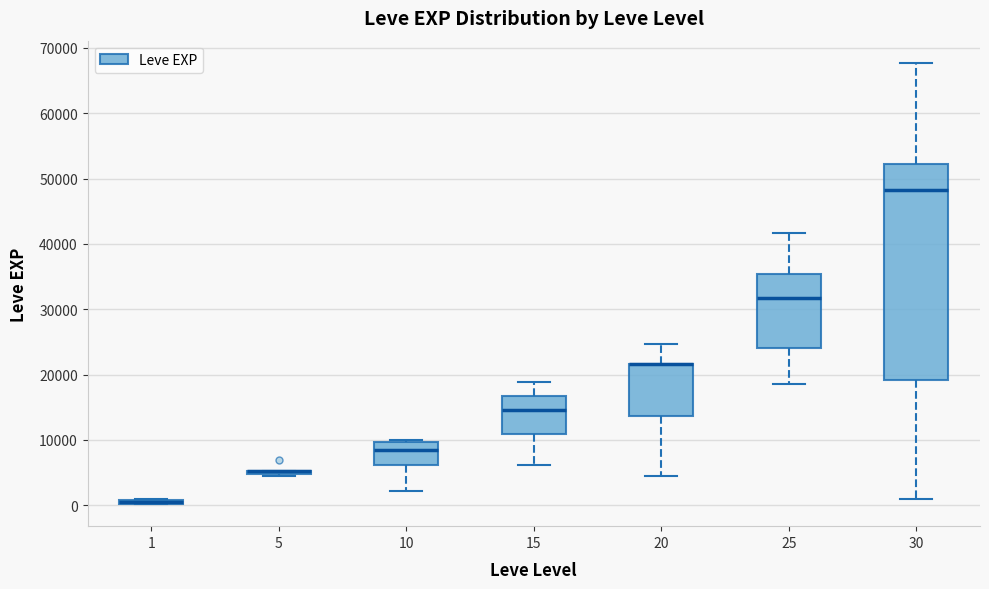

Where does the upper whisker of the box at x = 20 end on the y-axis? The values are not printed on the chart, so give them approximately, as read against the axis.

25000